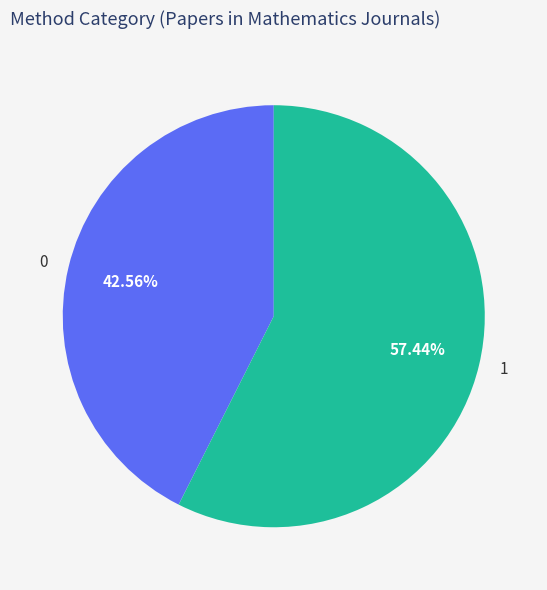

What percentage is the 1 slice, to the nearest percent?

57%